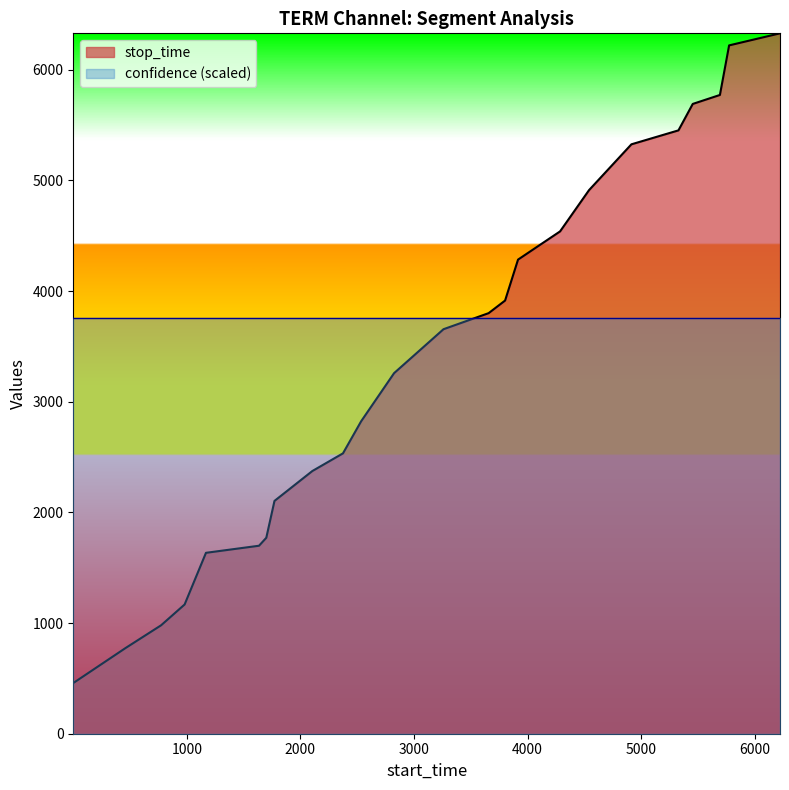

Does the chart have visible grid lines?

No